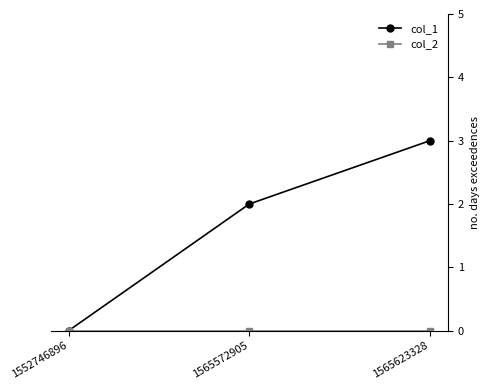

How many lines are shown in the chart?

2